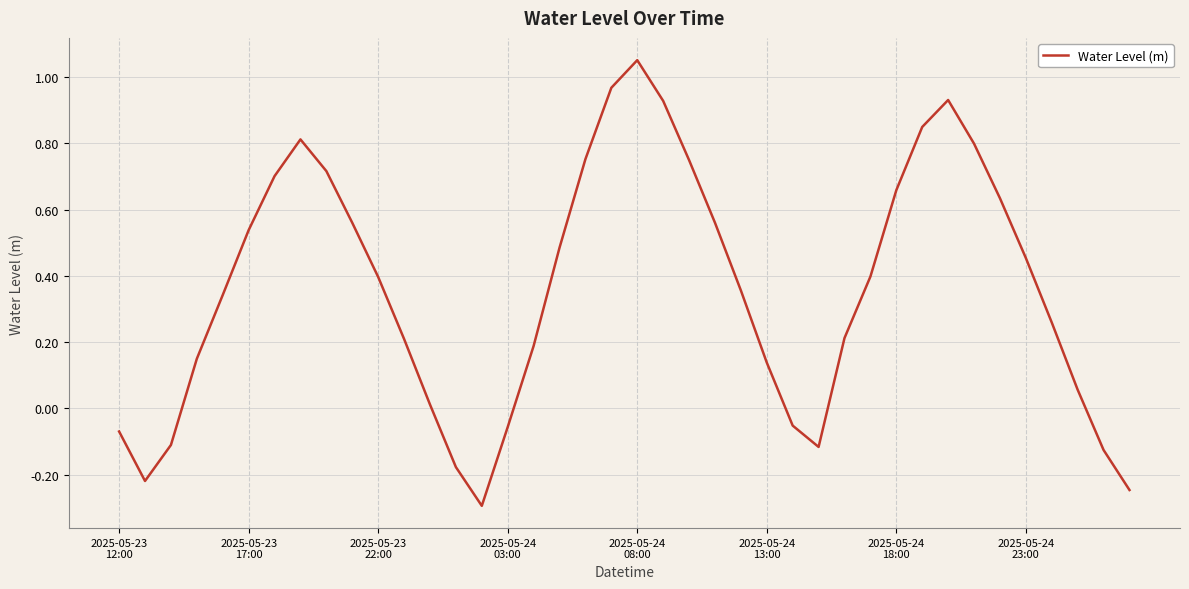

What is the smallest value displayed?

-0.3